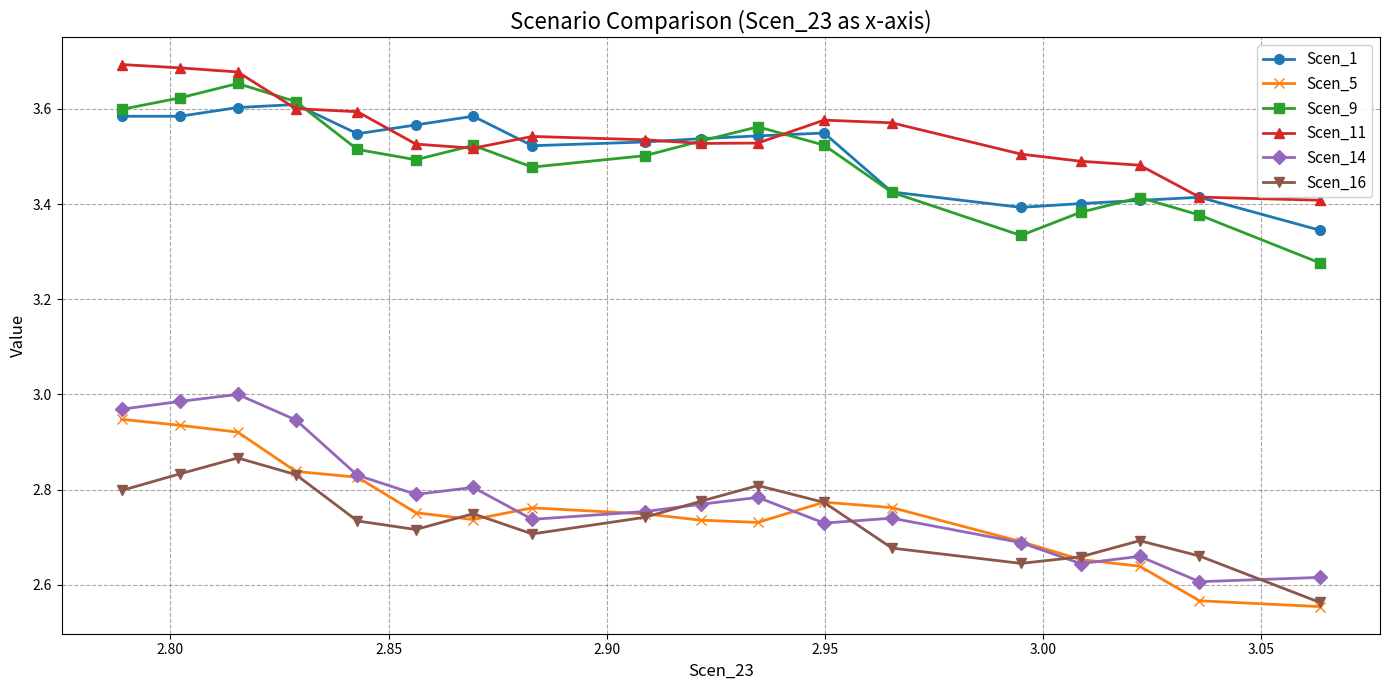

True or false: Scen_14 and Scen_1 cross at least once.

False